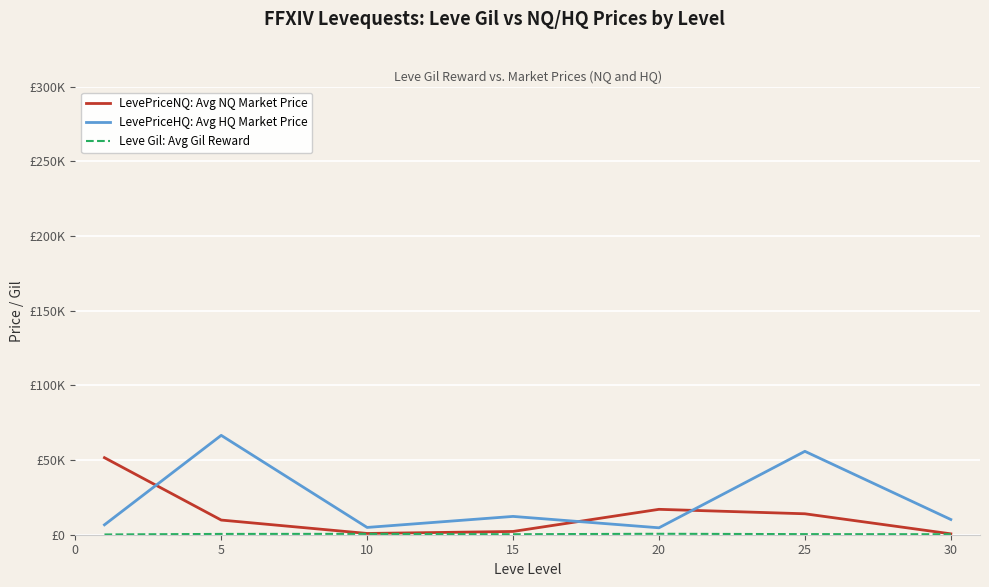

What is the sum of all Leve Gil: Avg Gil Reward values?

2934.3